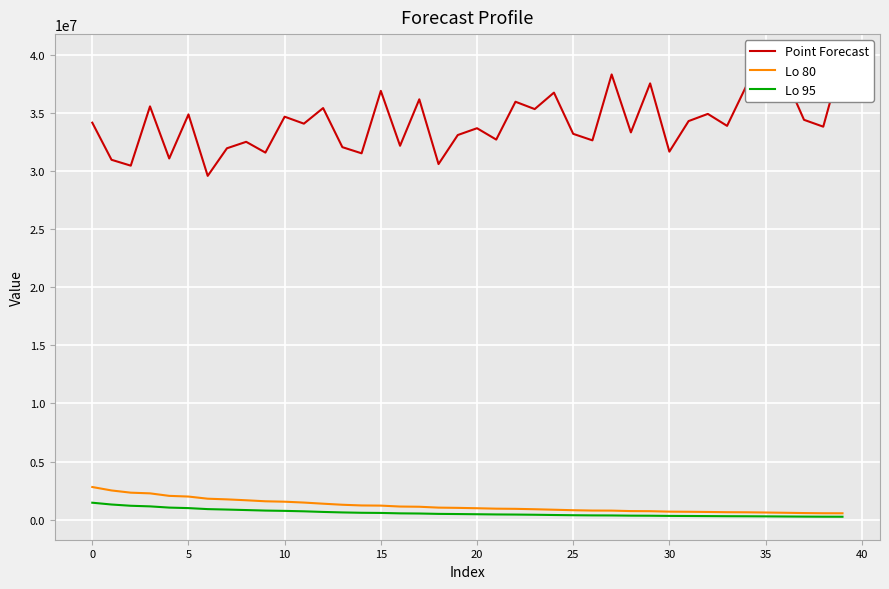

What is the approximate value of Lo 95 at 21?

443474.9